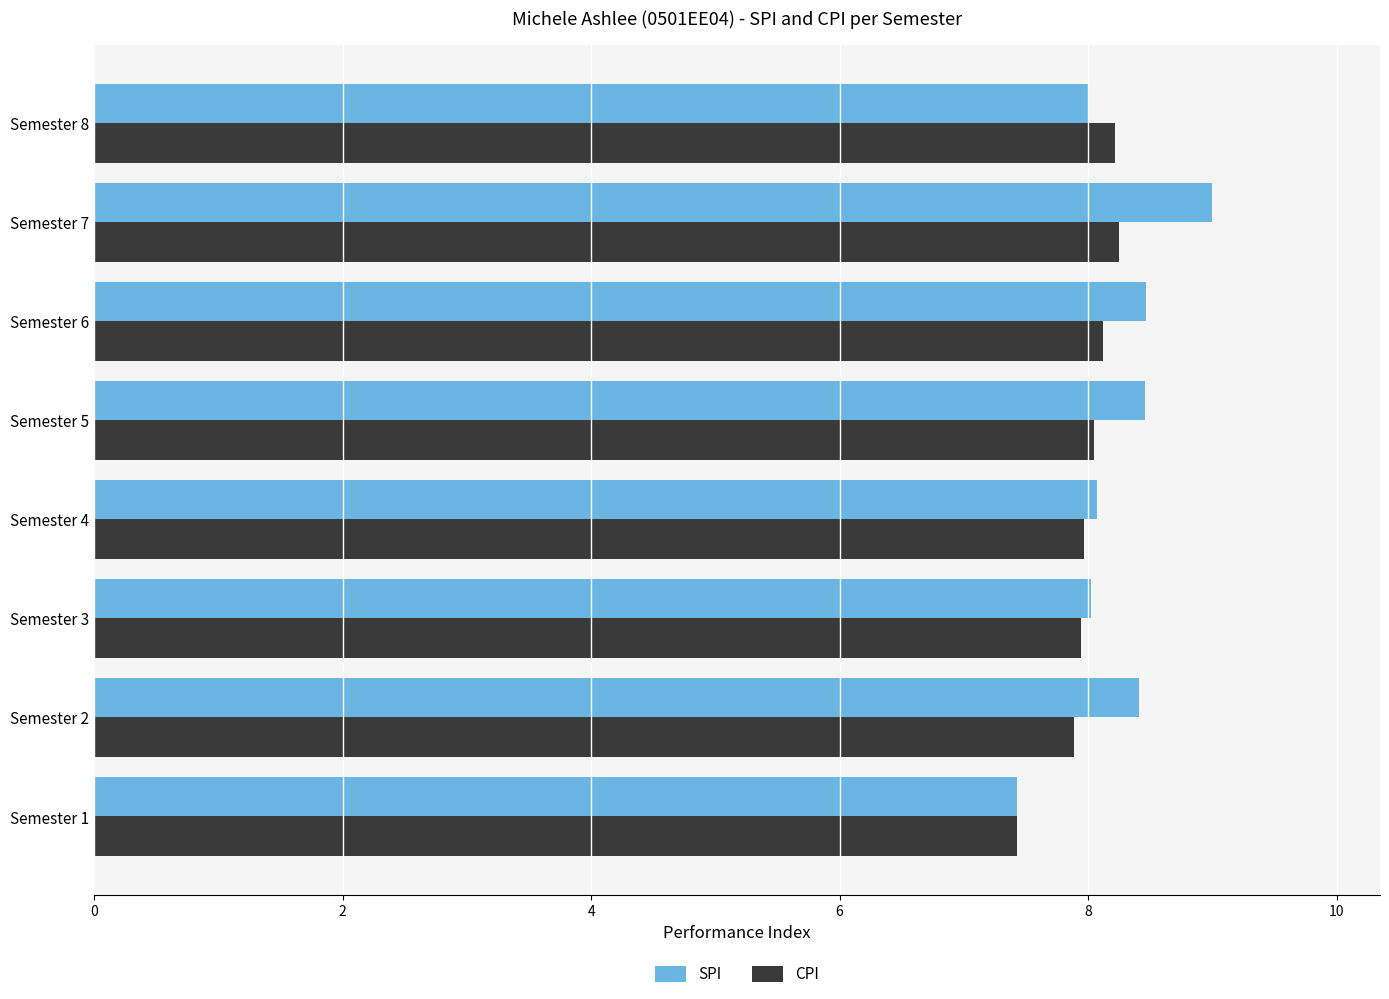

Where is CPI nearest to the value 7?

Semester 1